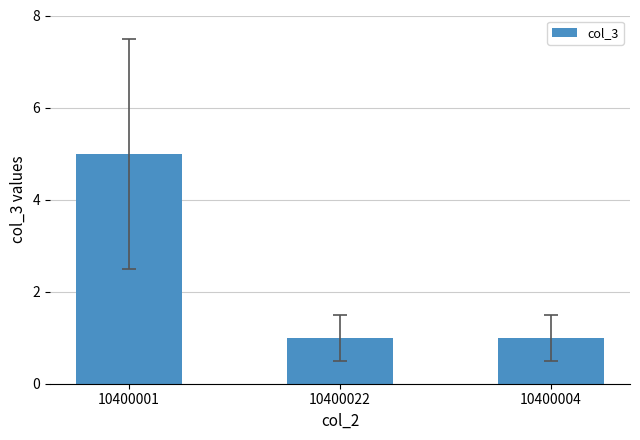

What is the maximum value shown in the chart?

5